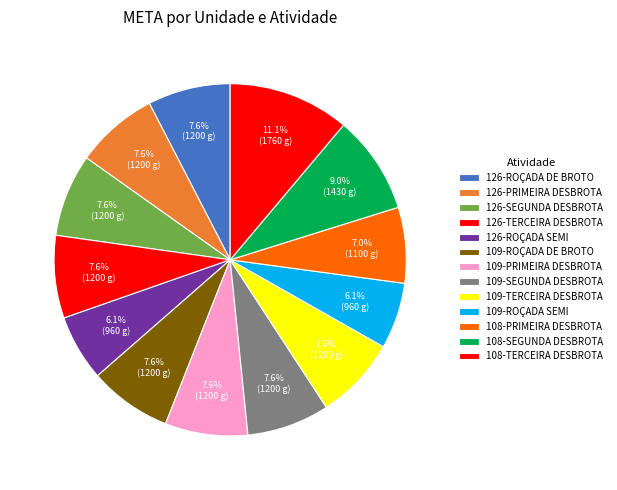

Rank the categories by value from highest to lowest.

108-TERCEIRA DESBROTA, 108-SEGUNDA DESBROTA, 126-ROÇADA DE BROTO, 126-PRIMEIRA DESBROTA, 126-SEGUNDA DESBROTA, 126-TERCEIRA DESBROTA, 109-ROÇADA DE BROTO, 109-PRIMEIRA DESBROTA, 109-SEGUNDA DESBROTA, 109-TERCEIRA DESBROTA, 108-PRIMEIRA DESBROTA, 126-ROÇADA SEMI, 109-ROÇADA SEMI